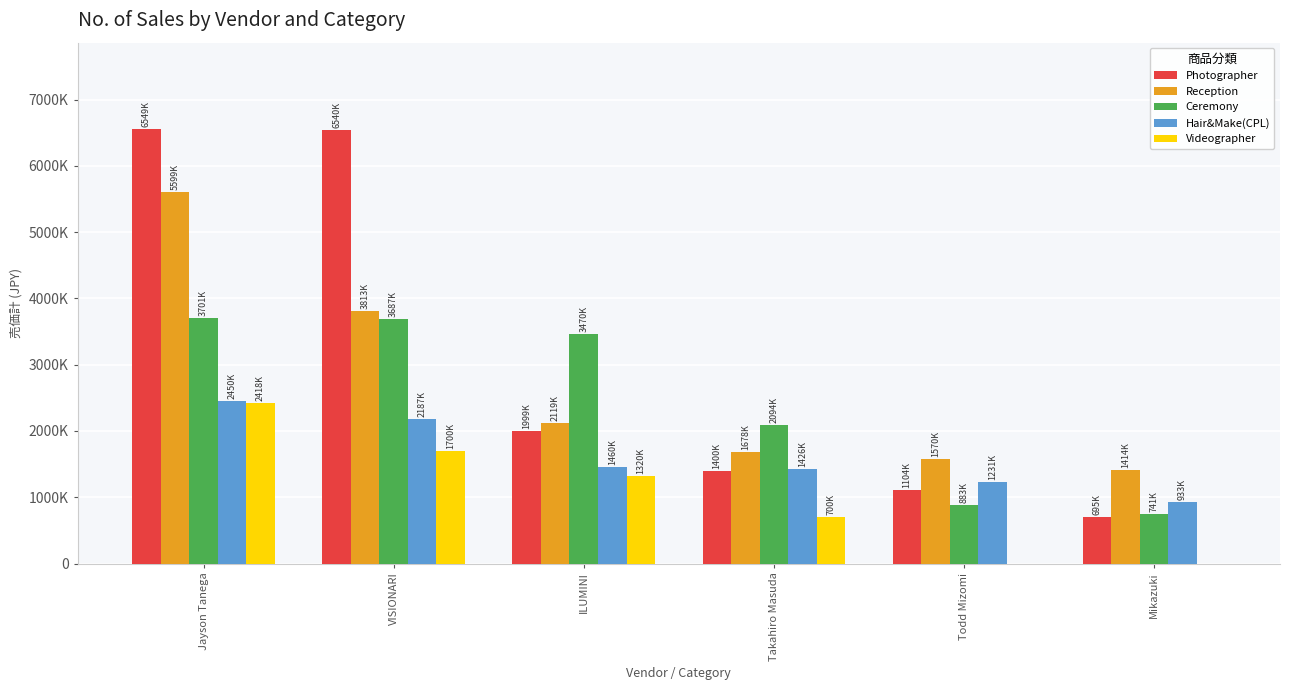

What position from the right is Jayson Tanega?

6